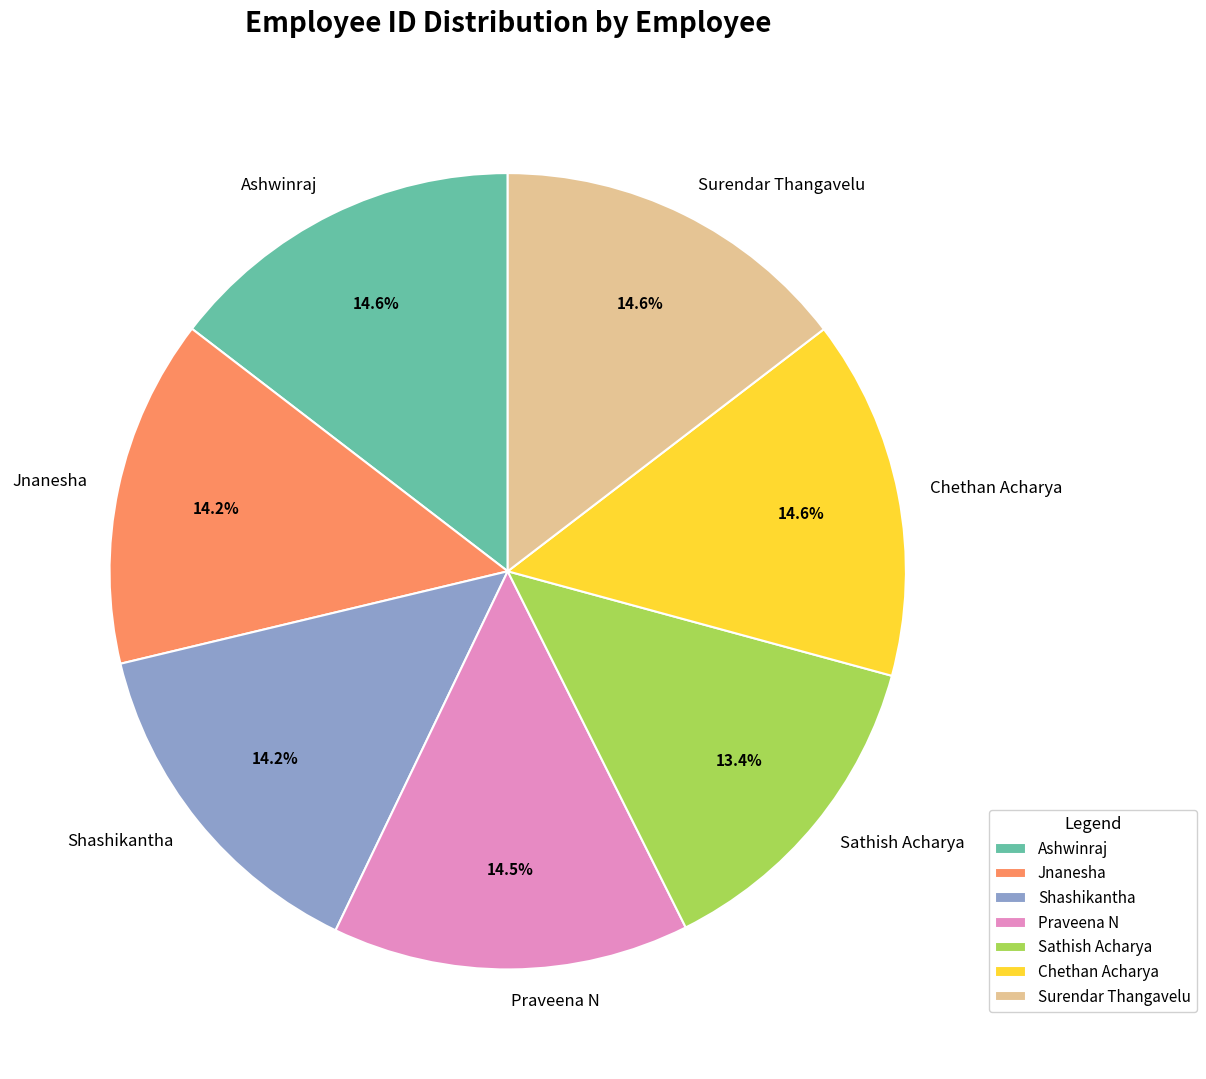

To the nearest percent, what is the average slice percentage?

14%